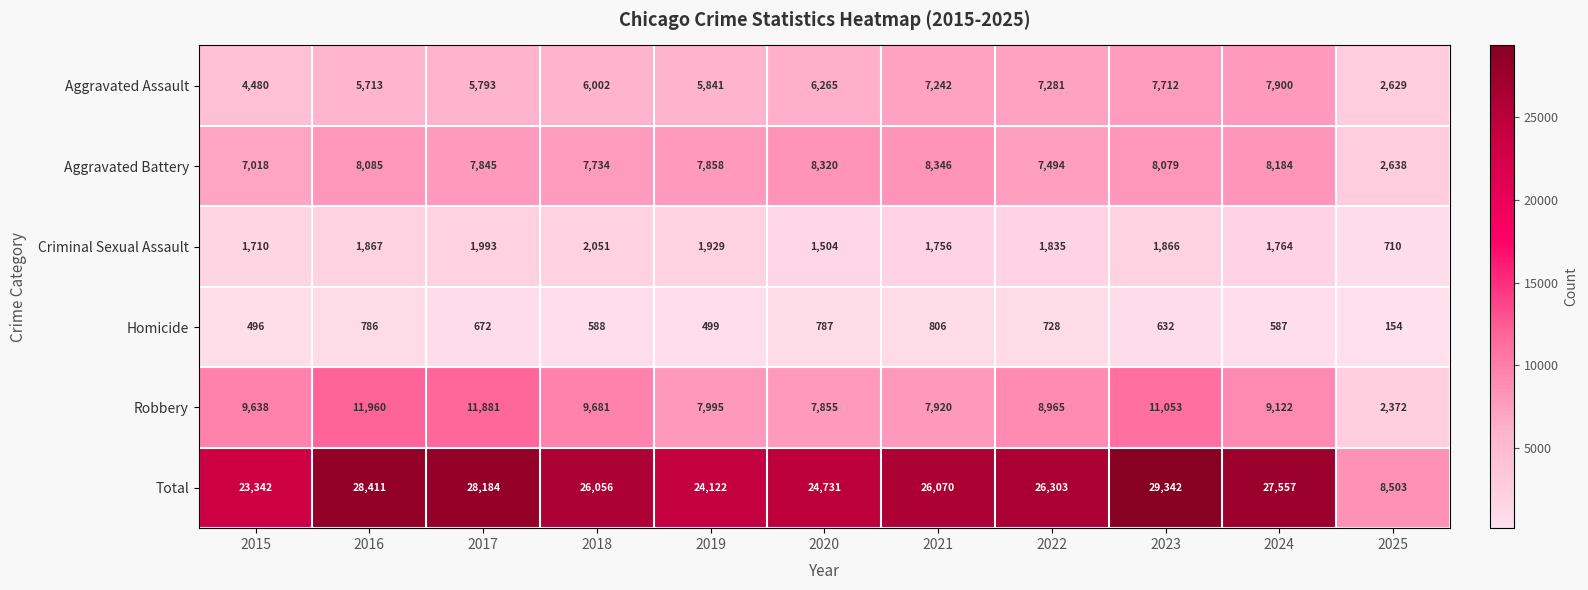

Is it true that Homicide equals 672 at 2017?

True